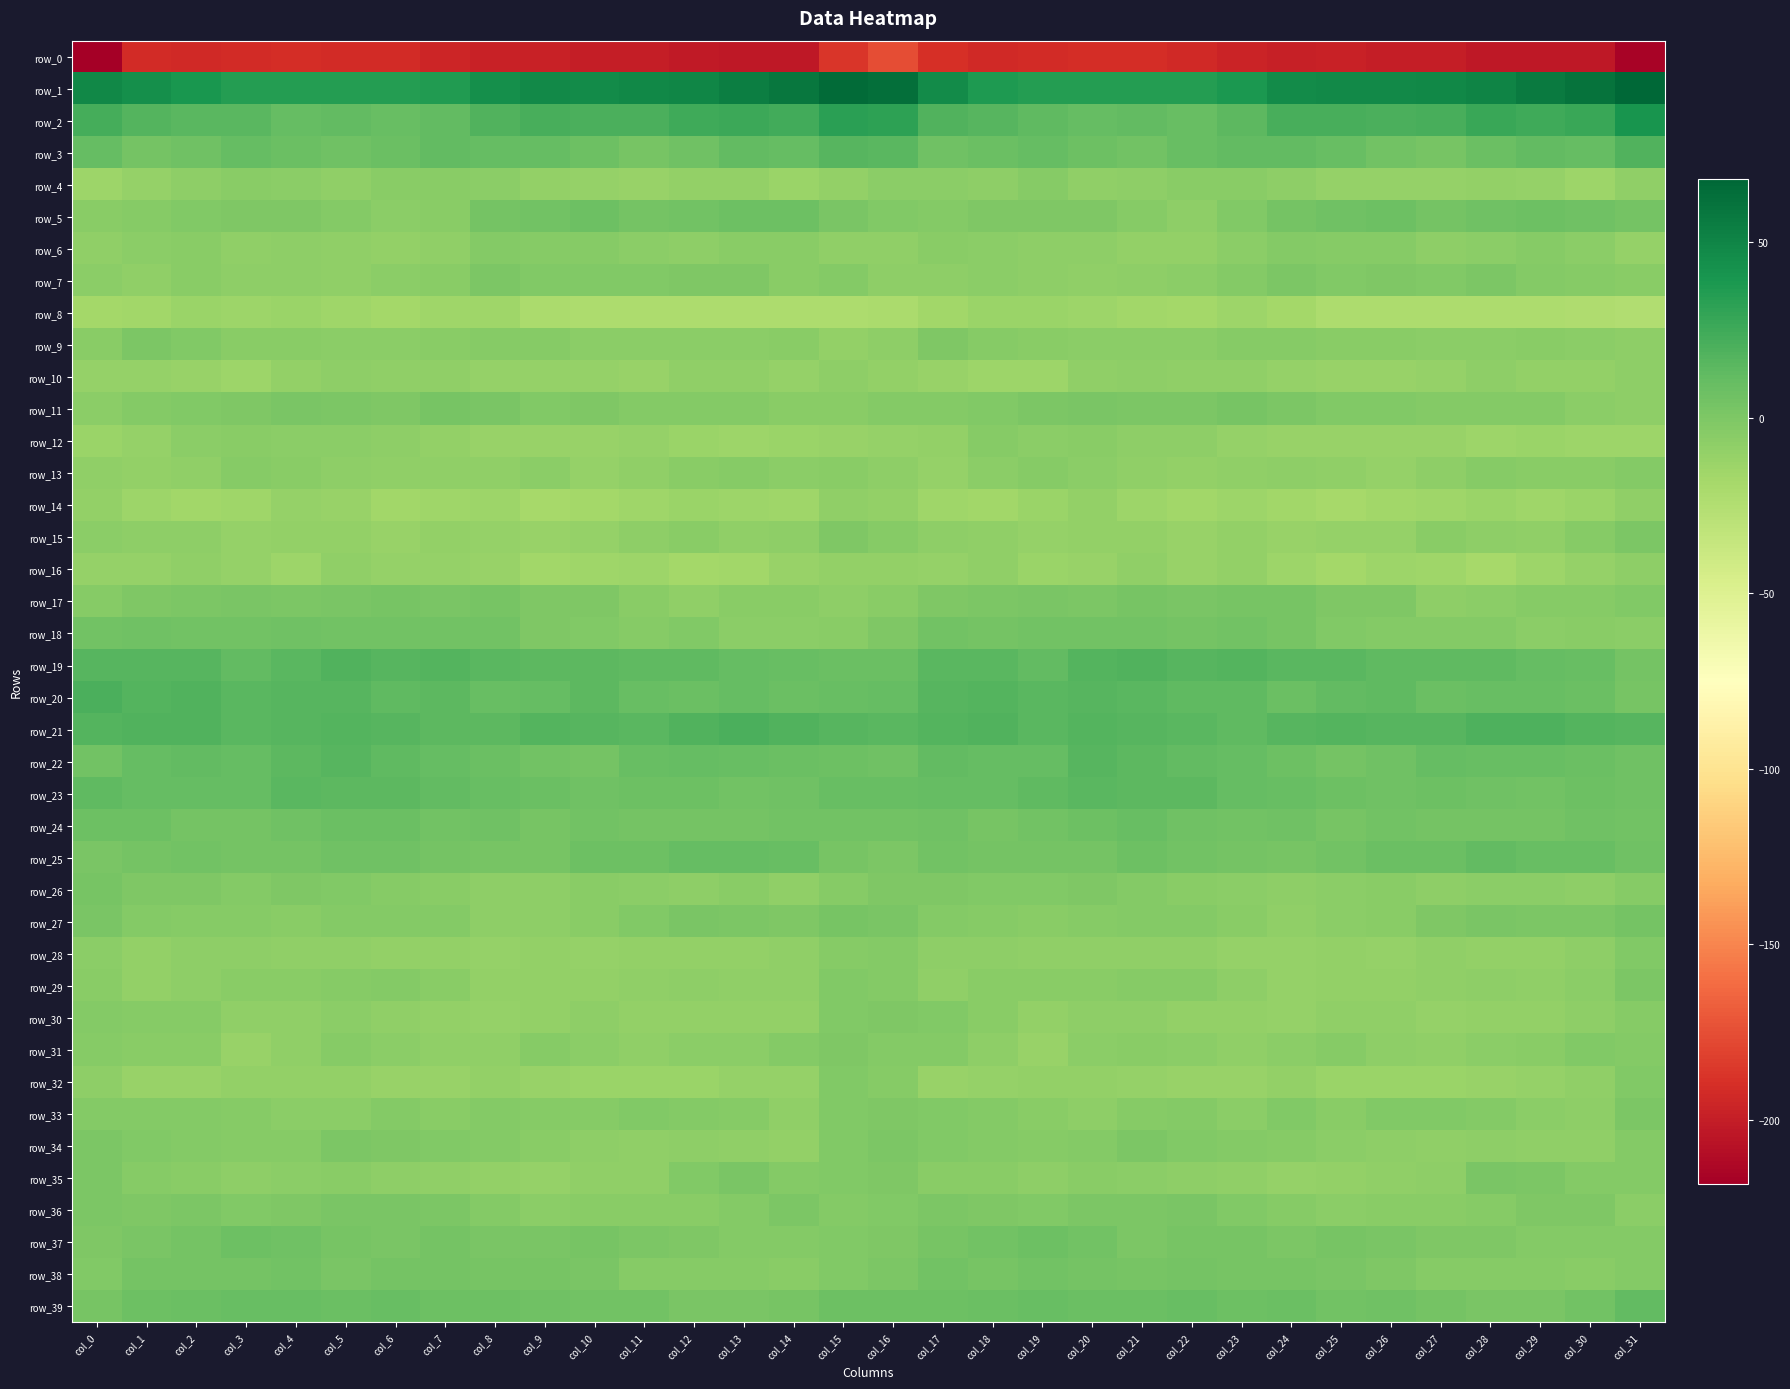

Between col_7 and col_24, which is larger?

col_7